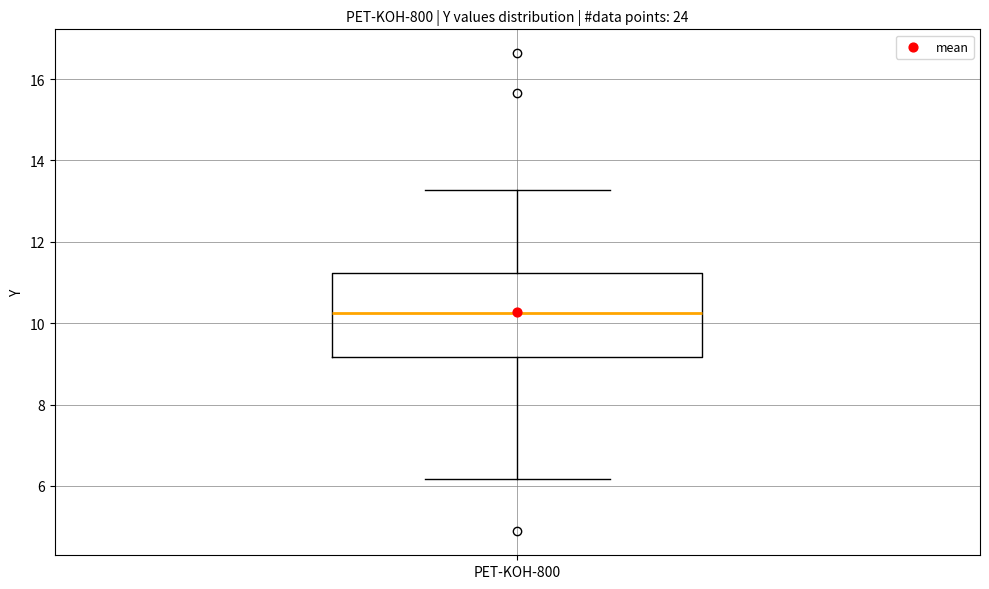

Read this box plot against the y-axis: the position of the median line, the range covered by the box, and the ends of both whiskers. The values are not printed on the chart, so give them approximately, as read against the axis.

median 10.2, box 9.2 to 11.2, whiskers 6.2 to 13.2